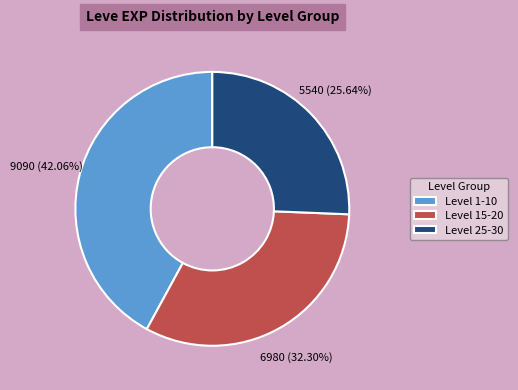

Is there any slice that represents more than half of the pie?

No